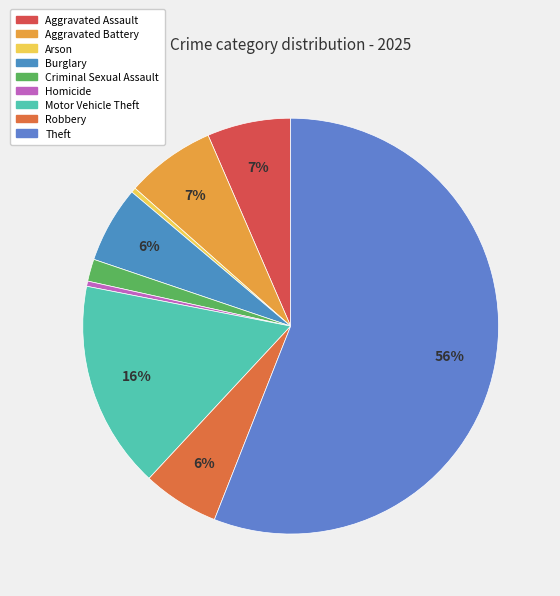

What is the smallest slice in the pie chart?

Arson